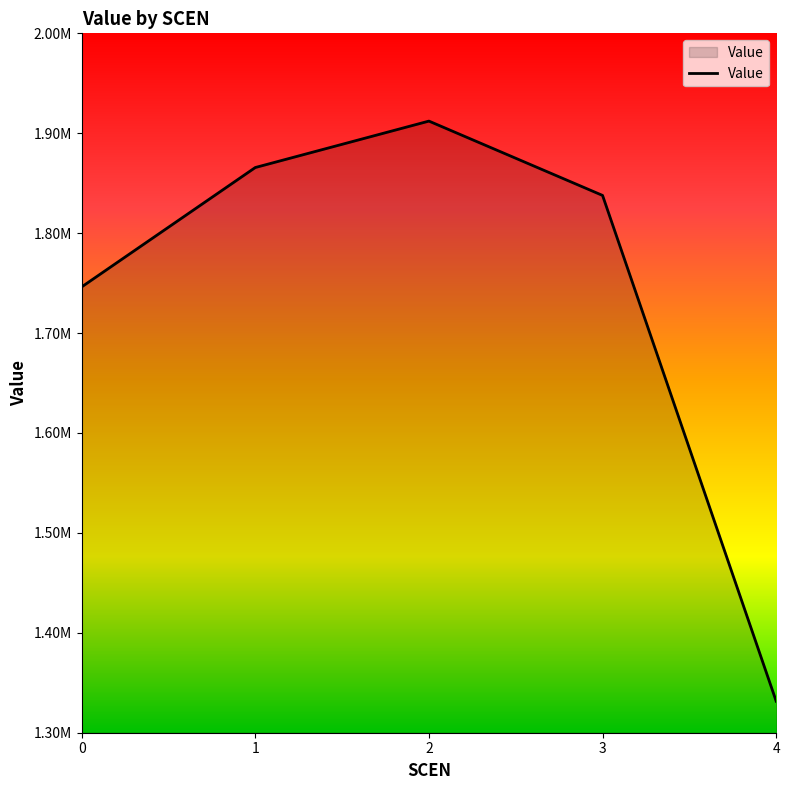

Reading left to right, list all the values displayed in this chart.

1746182.0	1865692.2	1912161.9	1837771.3	1331519.4